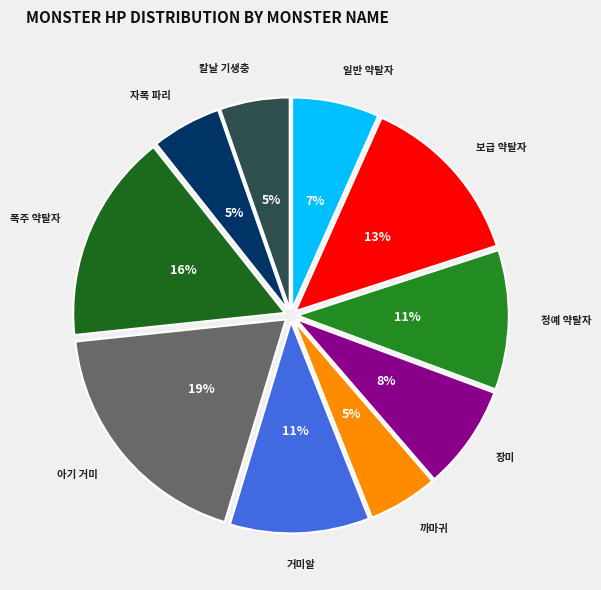

Is 거미알 the majority of the pie?

No